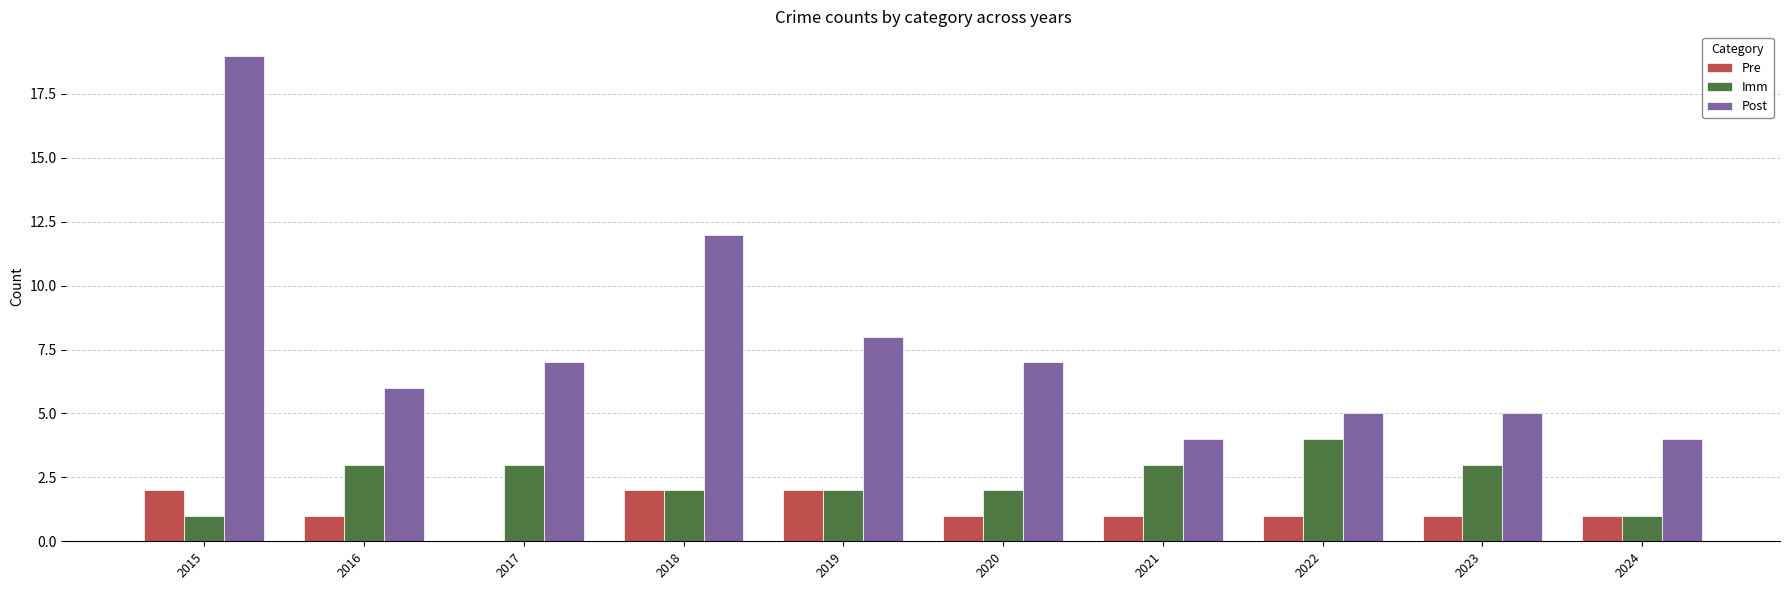

Is it true that Imm equals 1 at 2020?

False